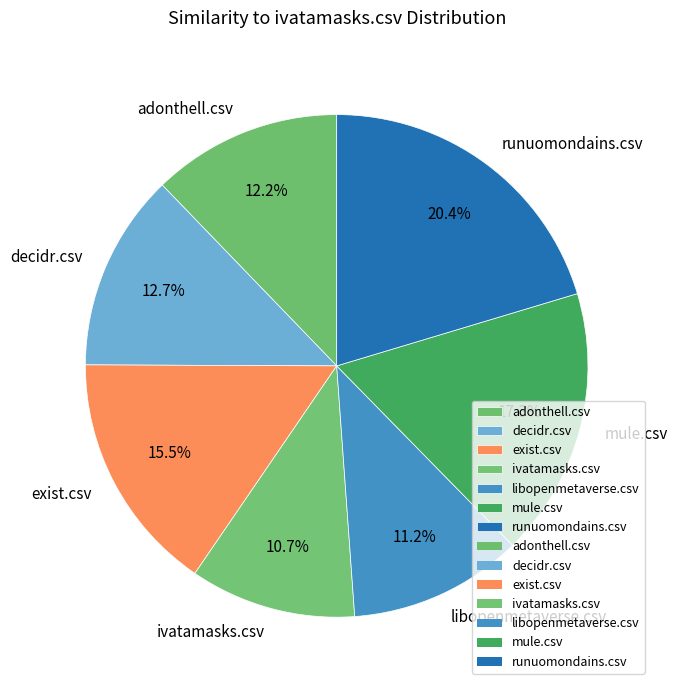

Which slice is the largest?

runuomondains.csv